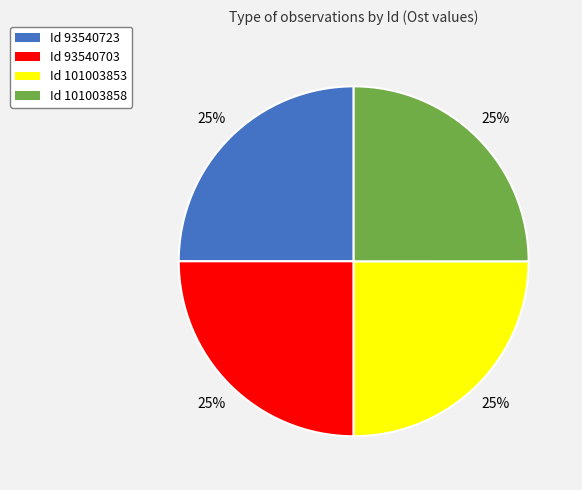

Does any single category account for the majority?

No